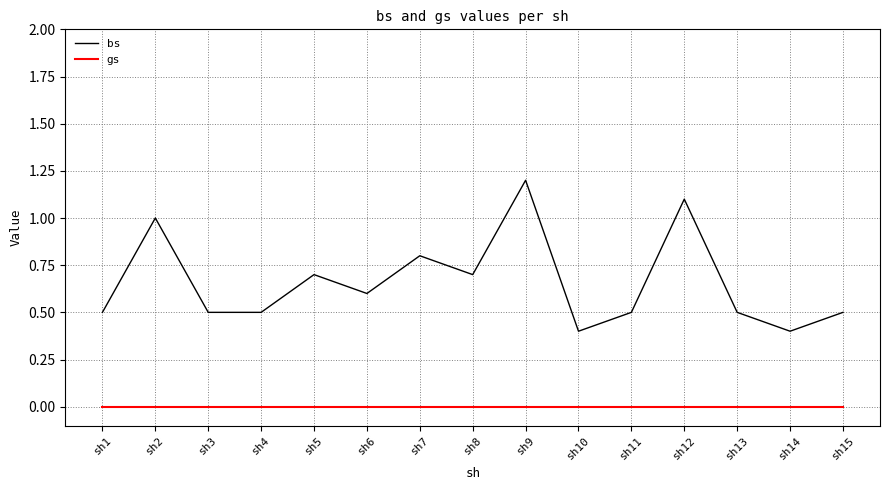

Read the bs value at sh4.

0.5